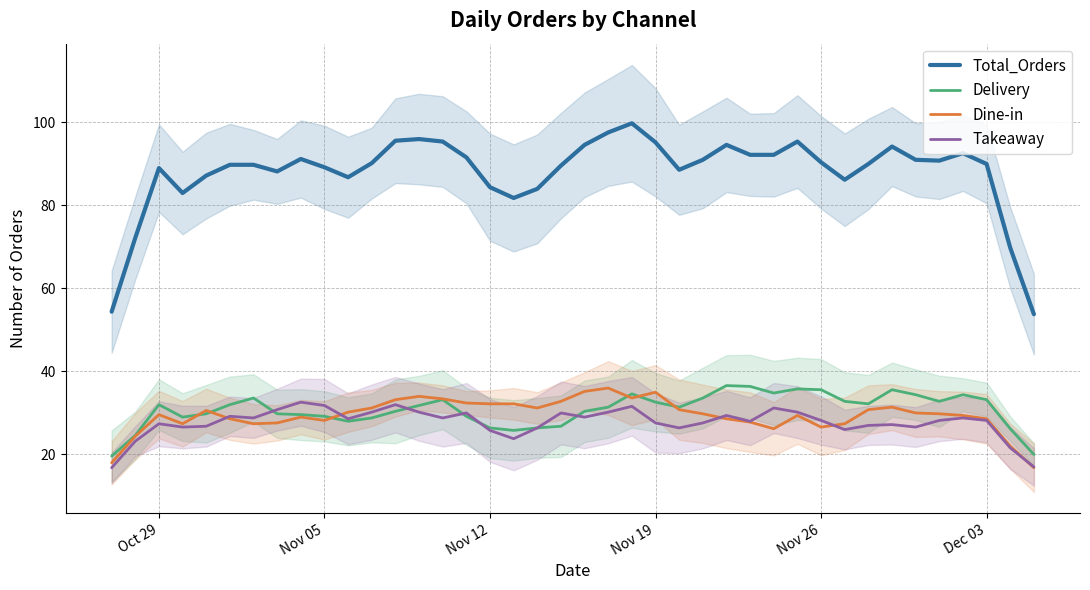

Which series has the widest spread of values?

Total_Orders